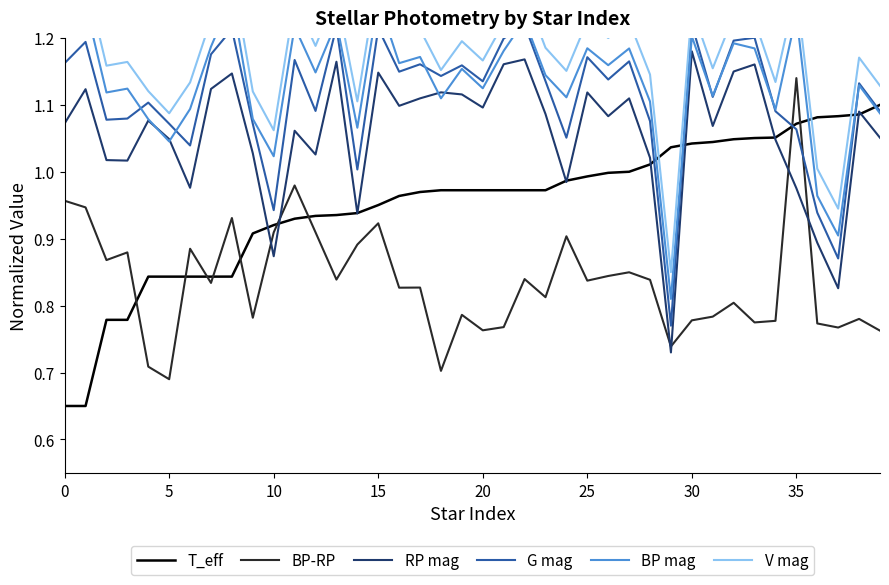

Which series has the largest total across all categories?

V mag